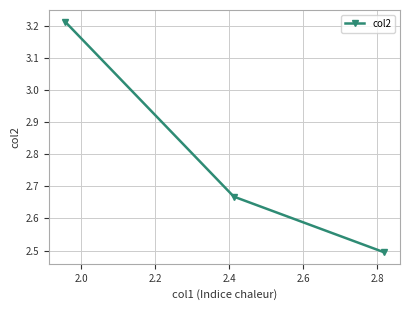

What is the minimum value shown in the chart?

2.5